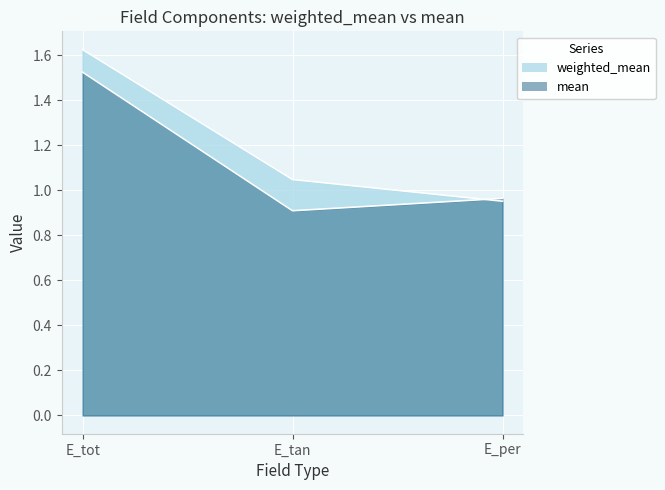

What is the value of the weighted_mean point at the 3rd from the left?

1.0